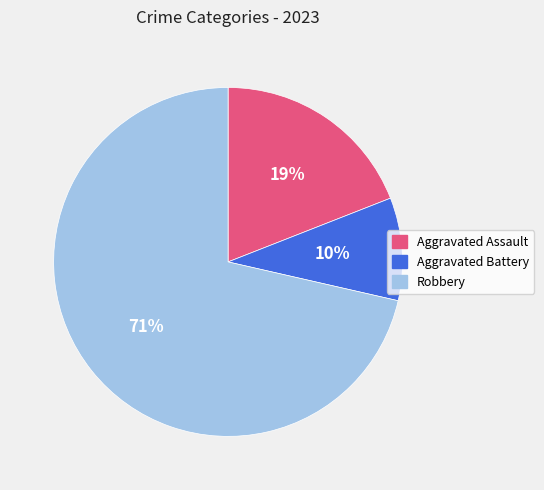

To the nearest percent, what is the average slice percentage?

33%